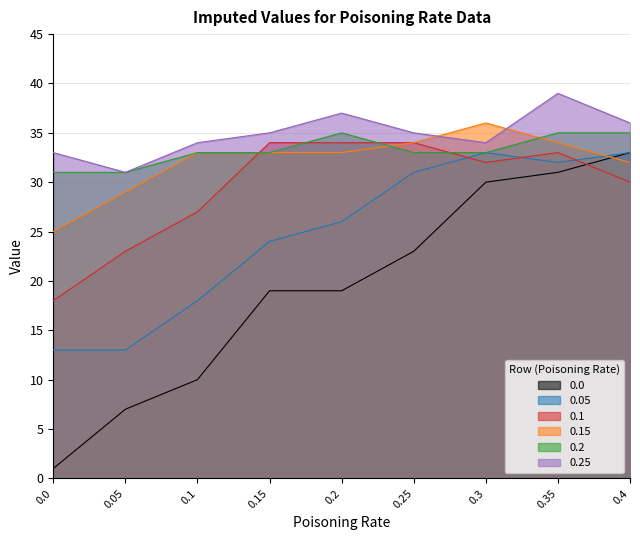

Does the chart display data point markers on the line(s)?

No